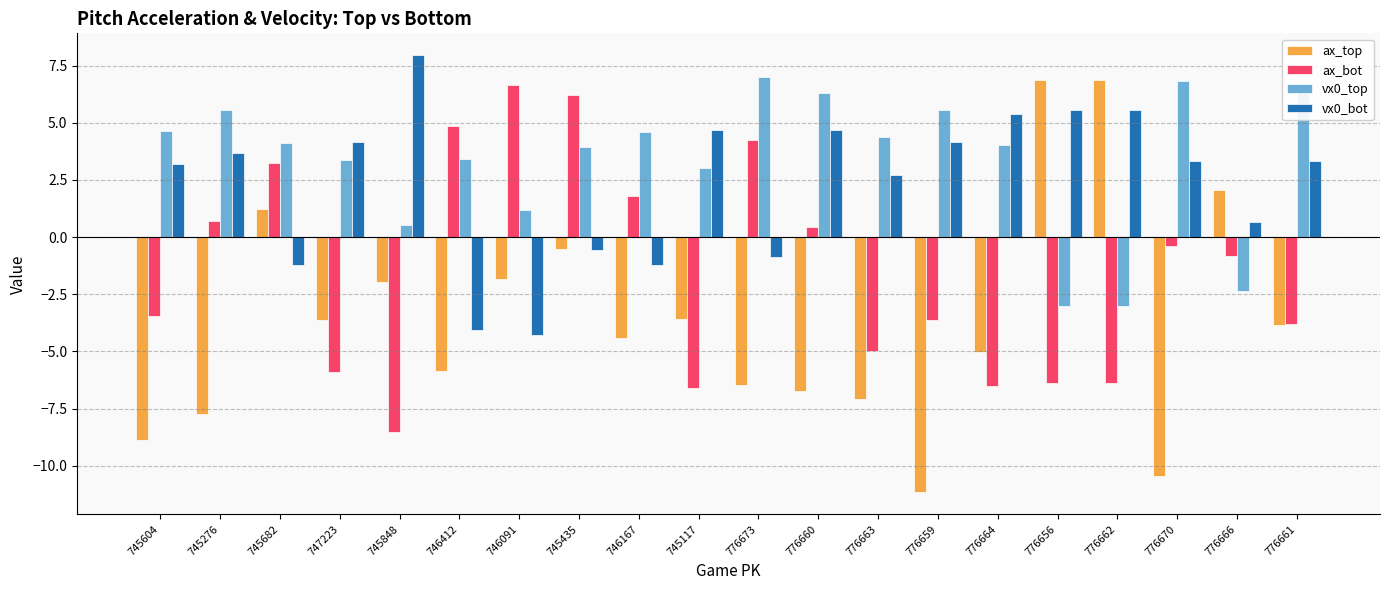

What is the difference between the highest and lowest values at 776663?

11.5